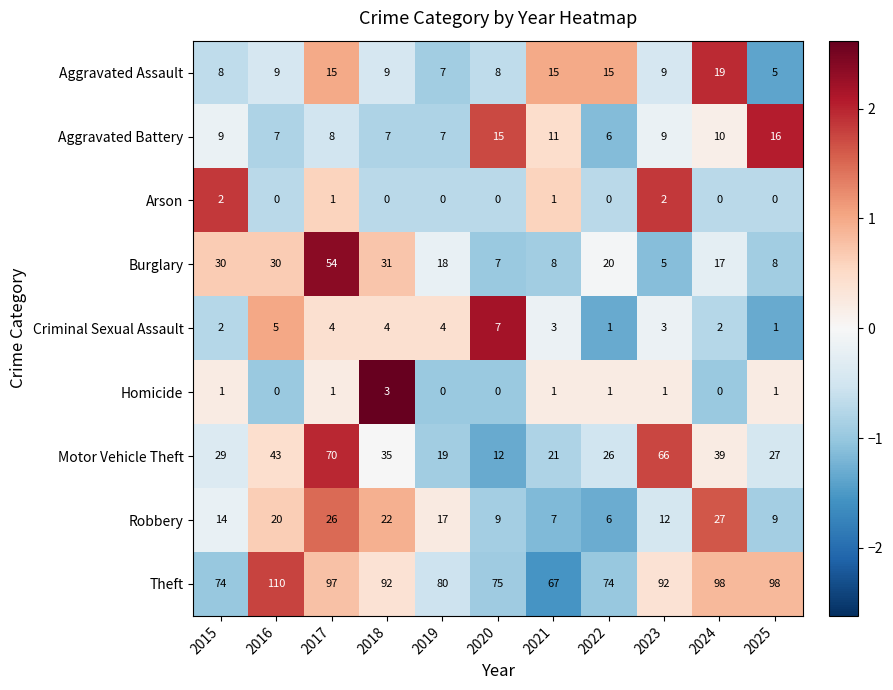

The value of Aggravated Battery at 2025 is 4. True or false?

False